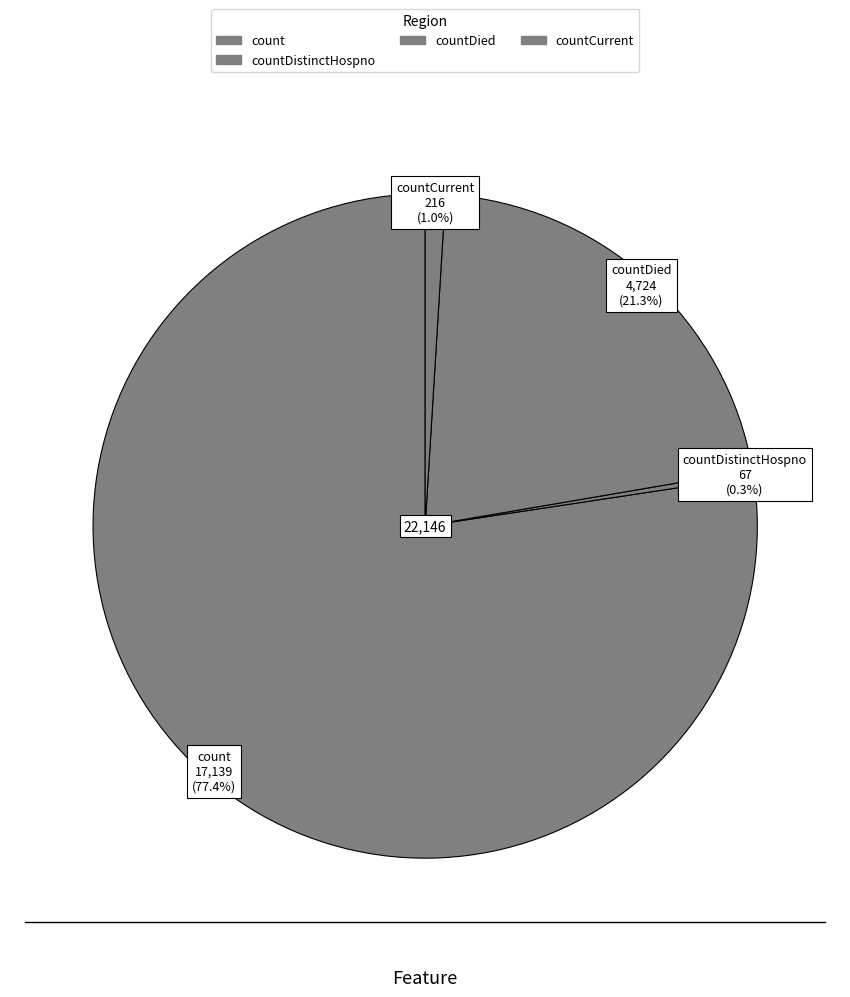

How many slices are in this pie chart?

4